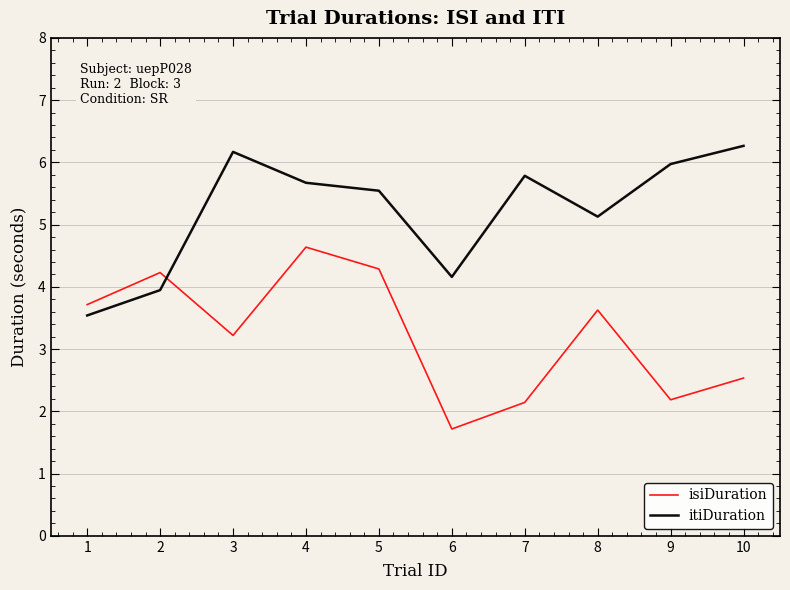

At 5, list the series in order from smallest to largest.

isiDuration, itiDuration